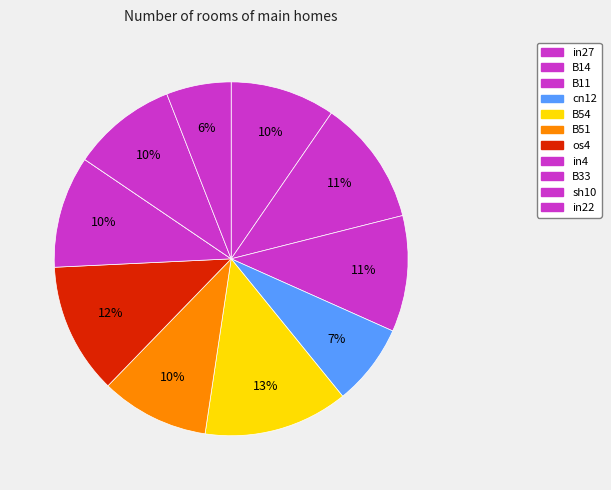

What percentage do in22 and sh10 together represent?

15.5%